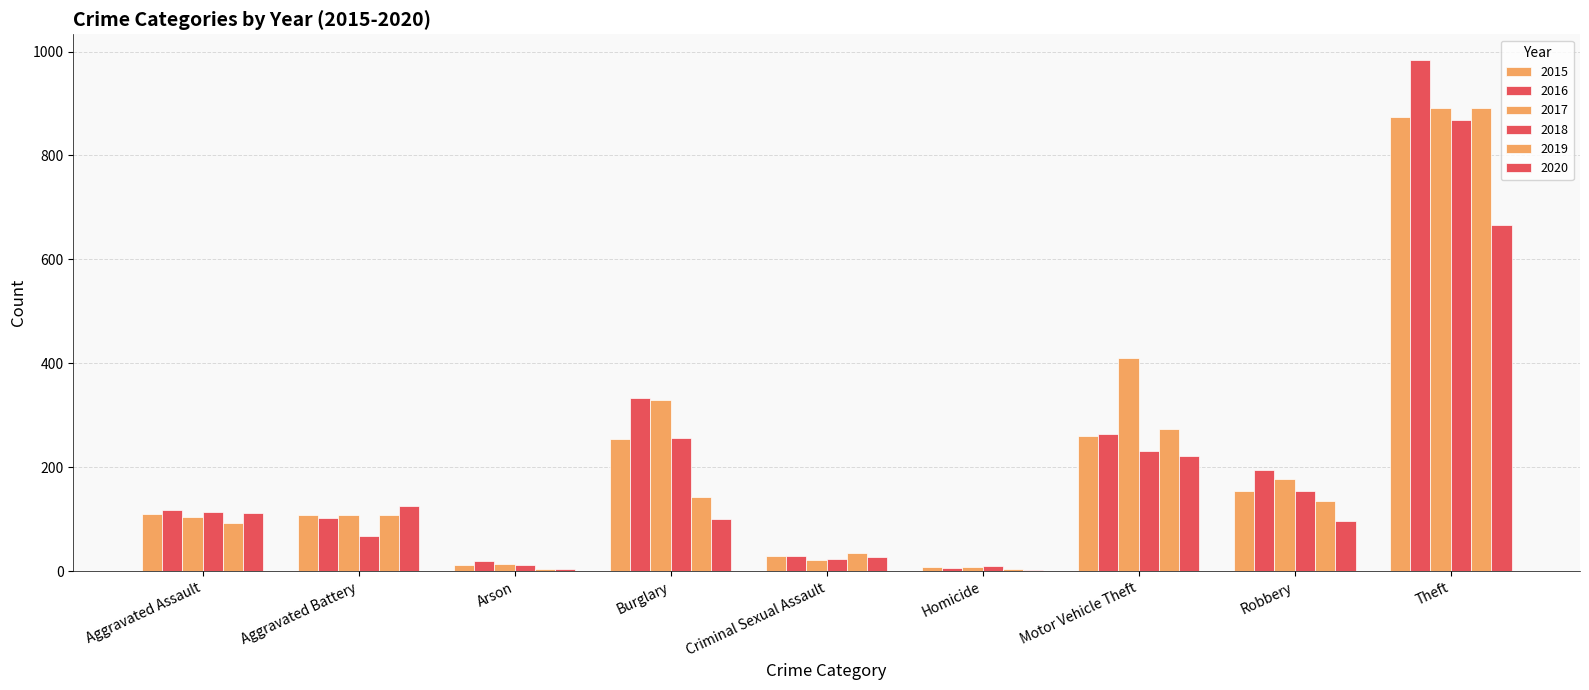

How many groups of bars are there?

9